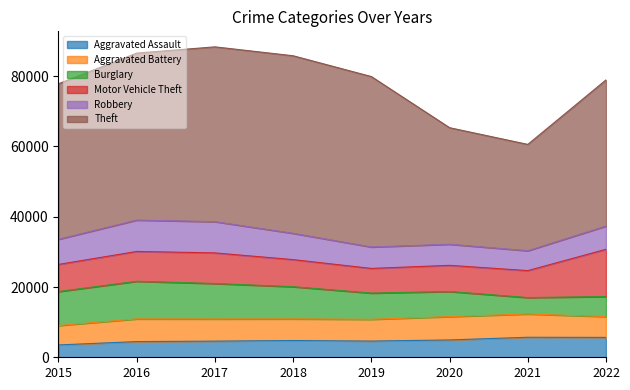

At which category is the sum across all series the highest?

2017